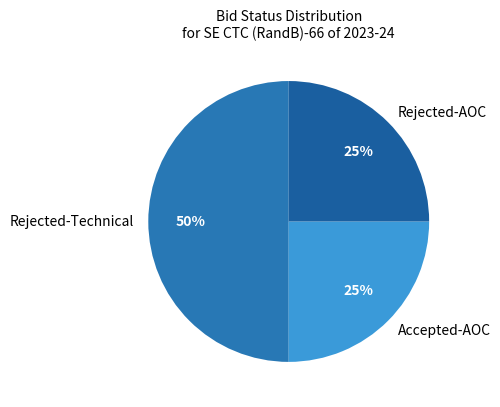

True or false: Rejected-Technical accounts for 50% of the total.

True